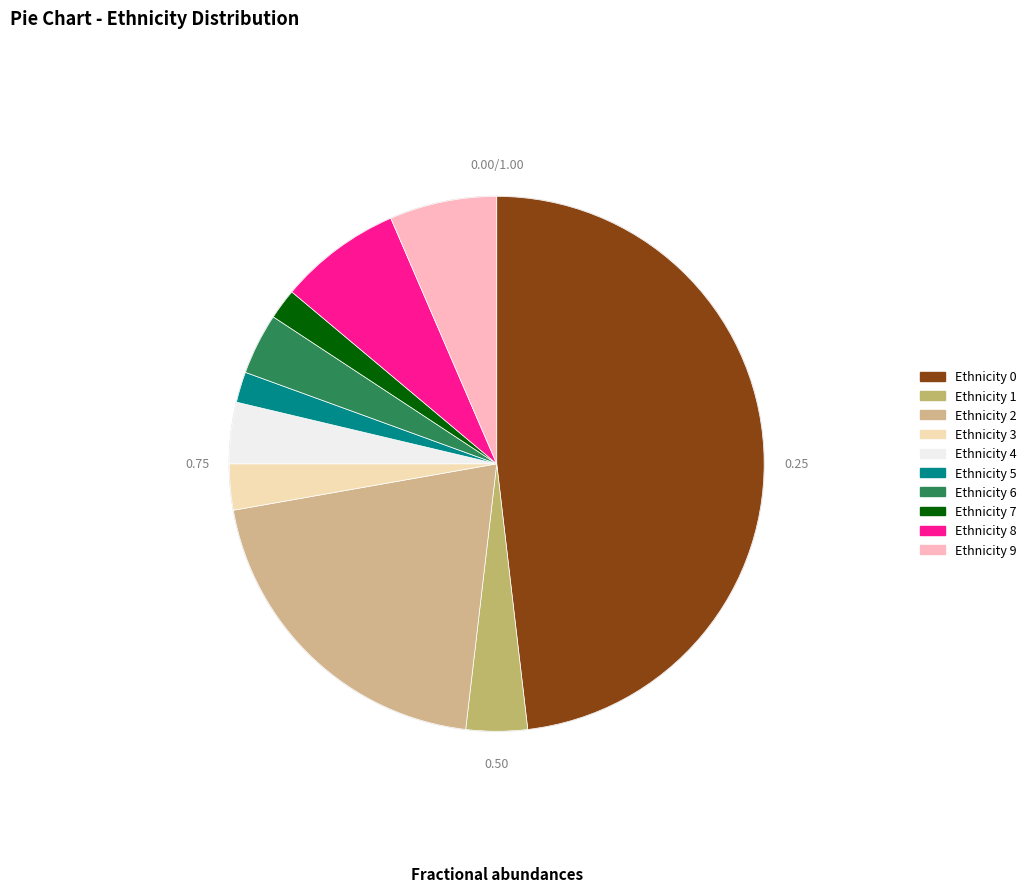

What percentage is the Ethnicity 2 slice, to the nearest percent?

20%